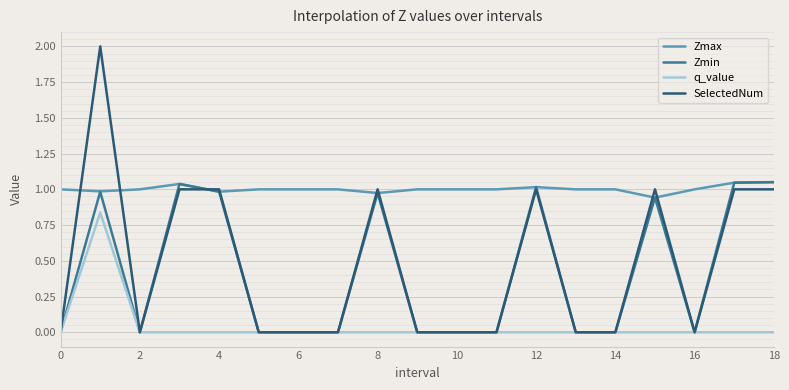

True or false: q_value and Zmax intersect in this chart.

False